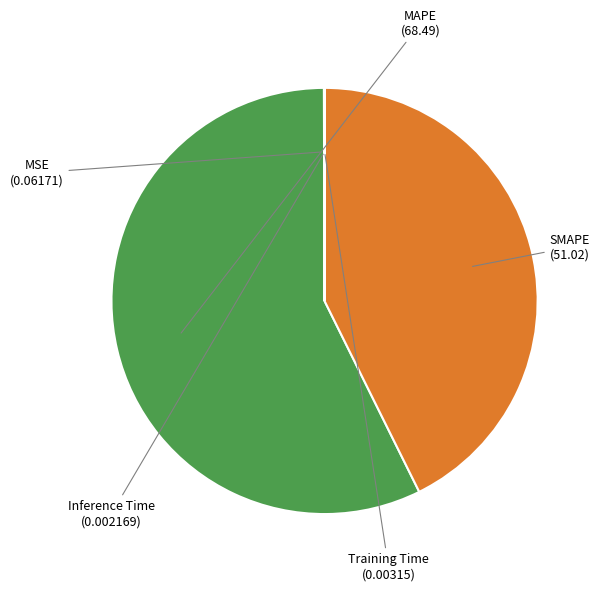

Does any single category account for the majority?

Yes